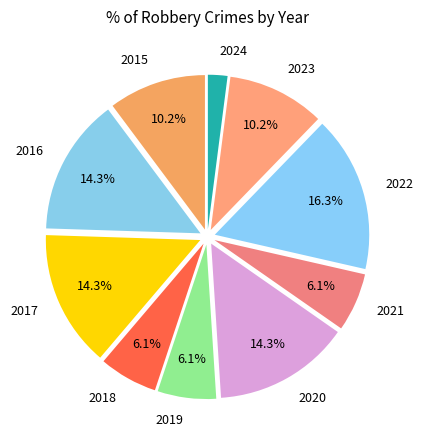

To the nearest percent, what portion does 2023 represent?

10%